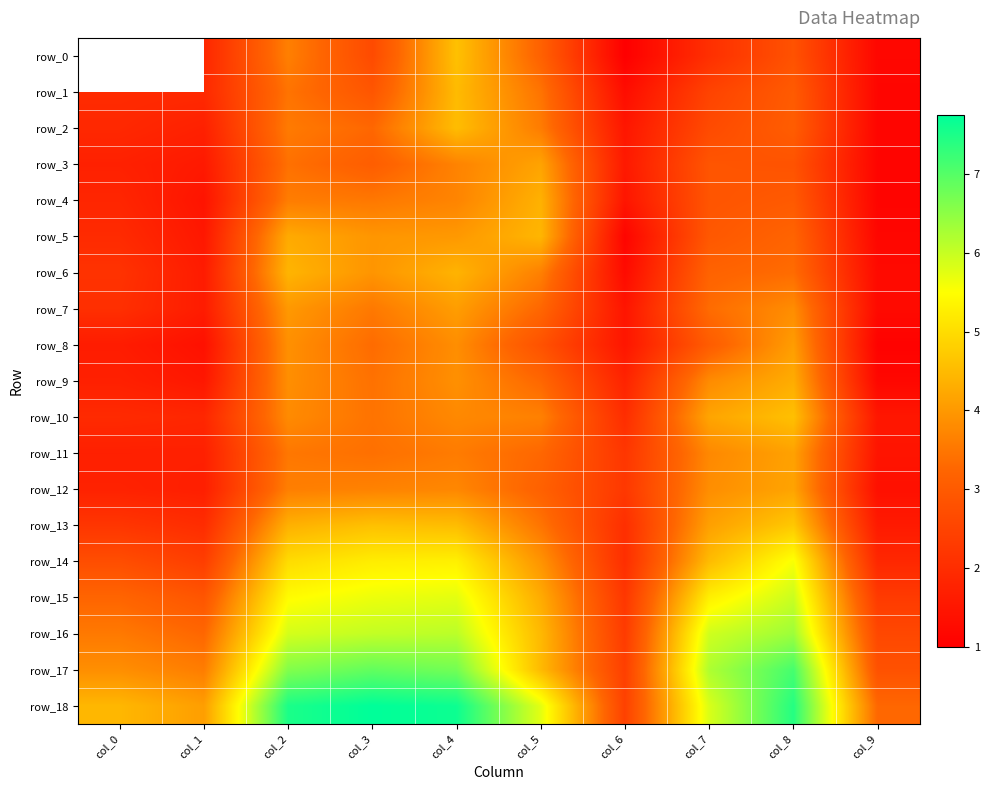

Where is row_7 nearest to the value 2?

col_0